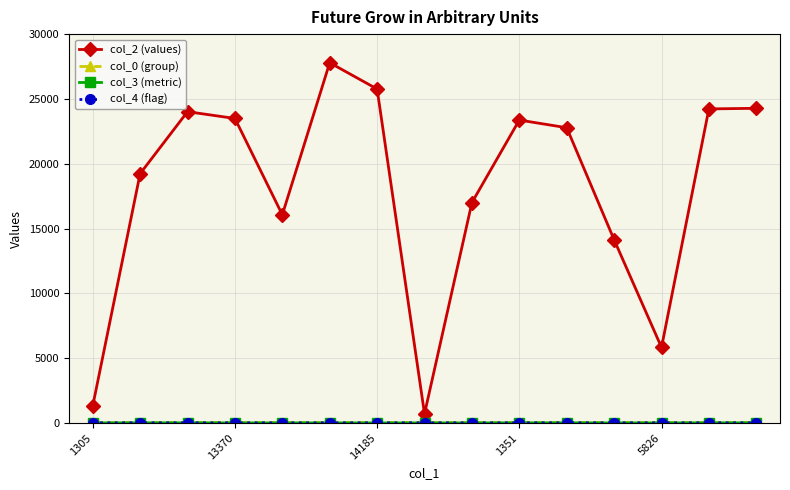

In col_2 (values), how many points are higher than both neighbors (excluding endpoints)?

3